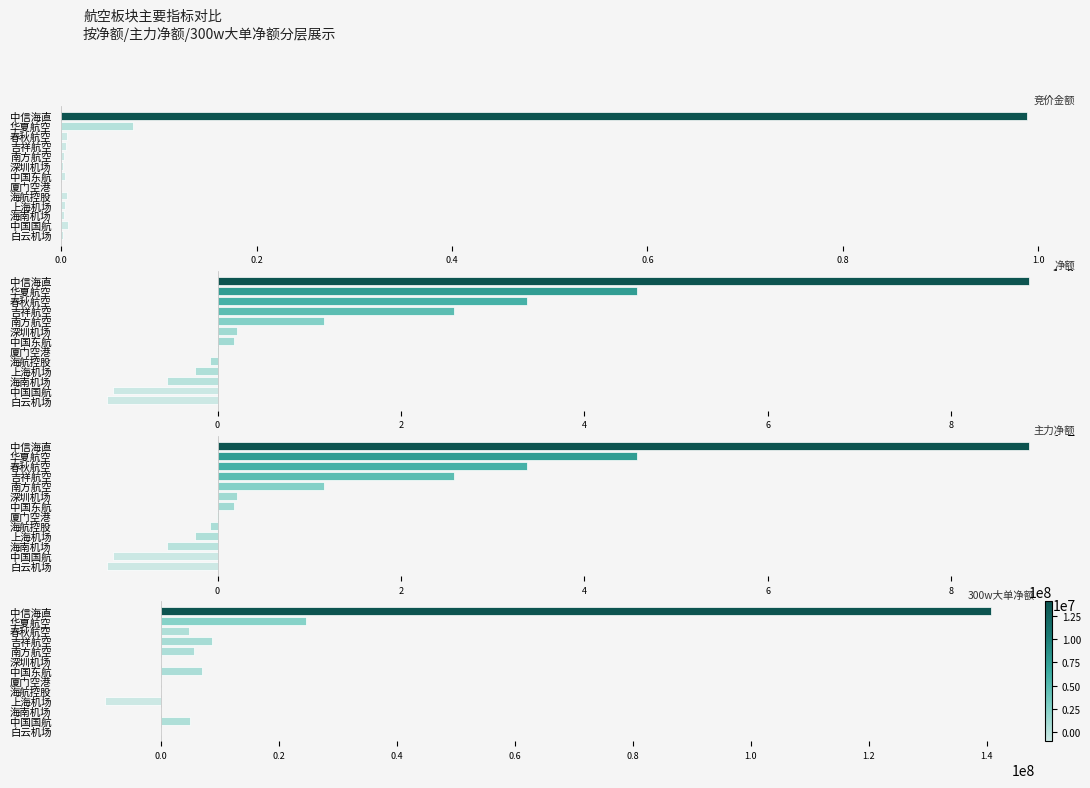

True or false: 300w大单净额 has a value of 0 at 厦门空港.

True